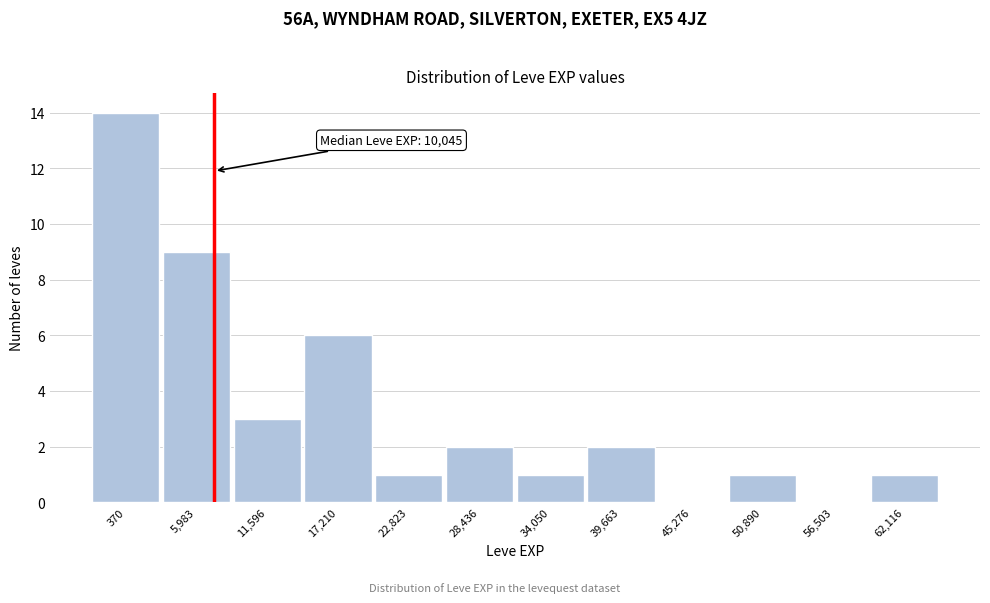

Reading right to left, list all the values displayed in this chart.

62,116=1	56,503=0	50,890=1	45,276=0	39,663=2	34,050=1	28,436=2	22,823=1	17,210=6	11,596=3	5,983=9	370=14